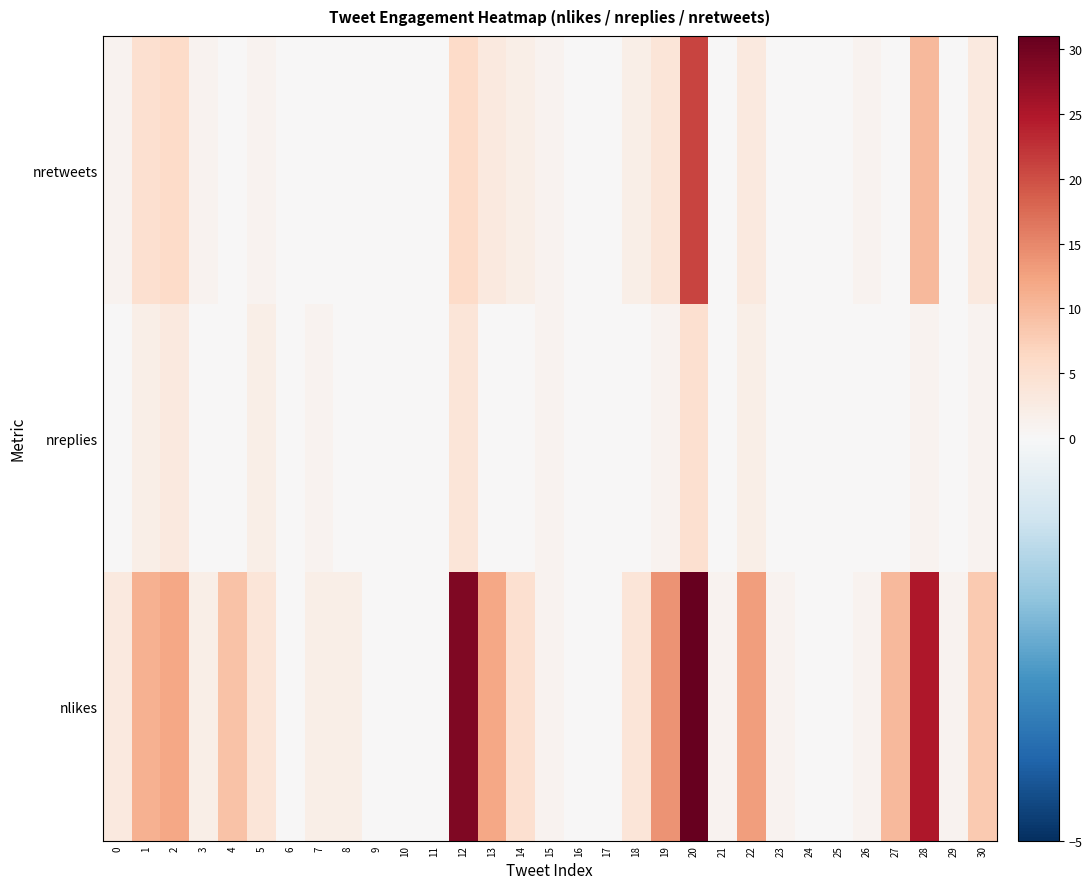

At 26, list the series in order from smallest to largest.

nreplies, nlikes, nretweets